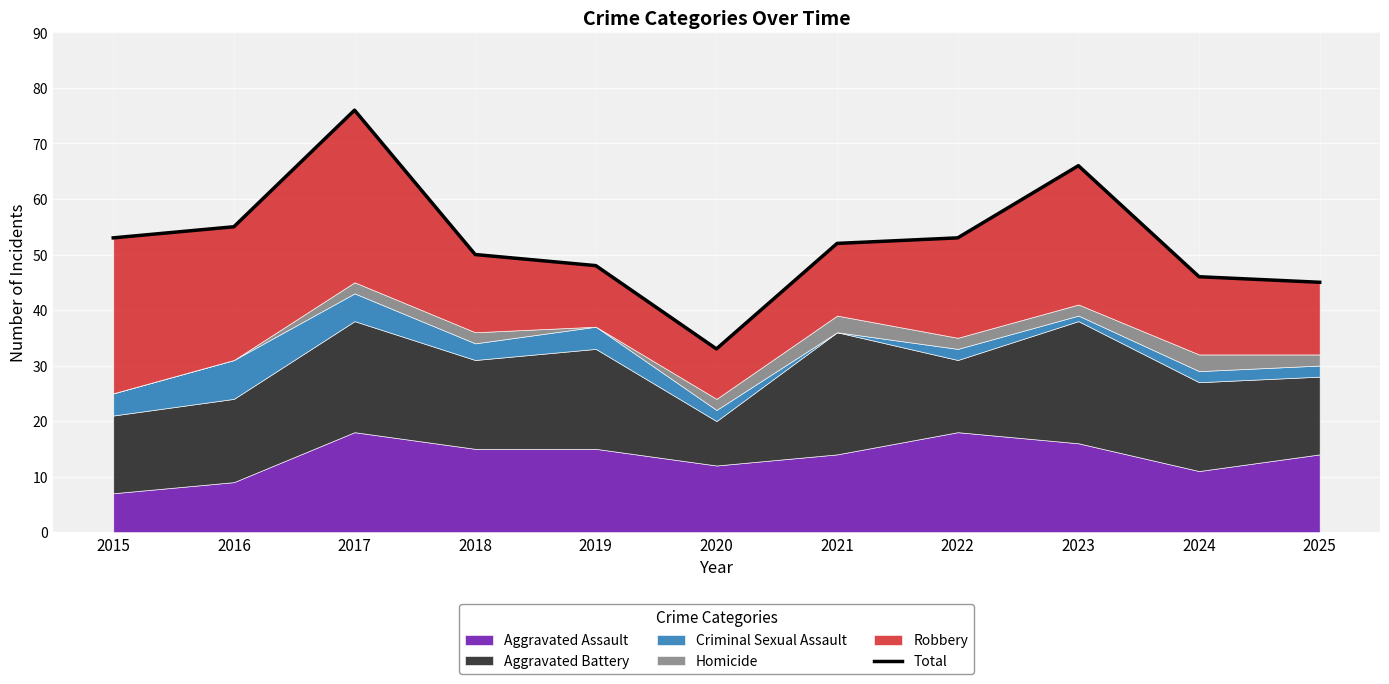

Rank the categories by value from lowest to highest.

2020, 2025, 2024, 2019, 2018, 2021, 2015, 2022, 2016, 2023, 2017